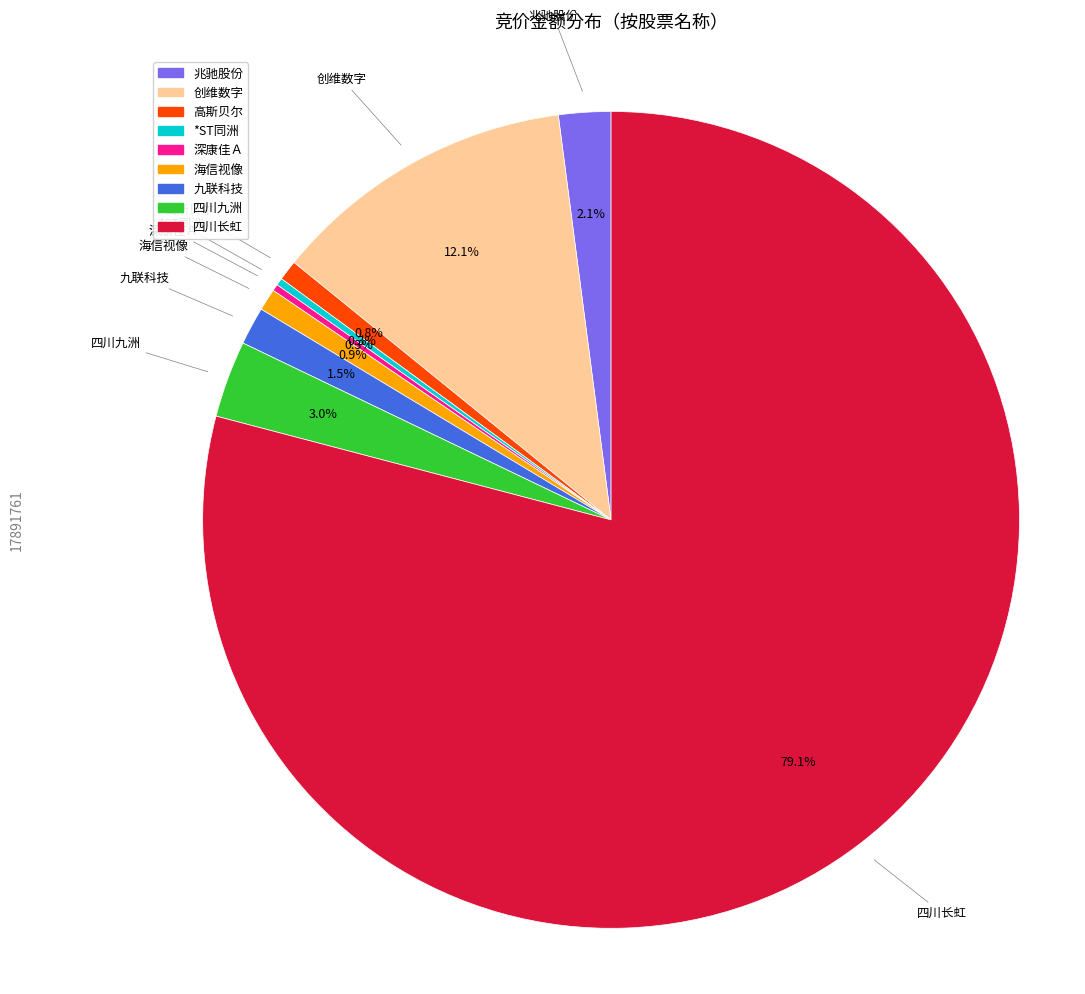

Is there a majority slice in this chart?

Yes